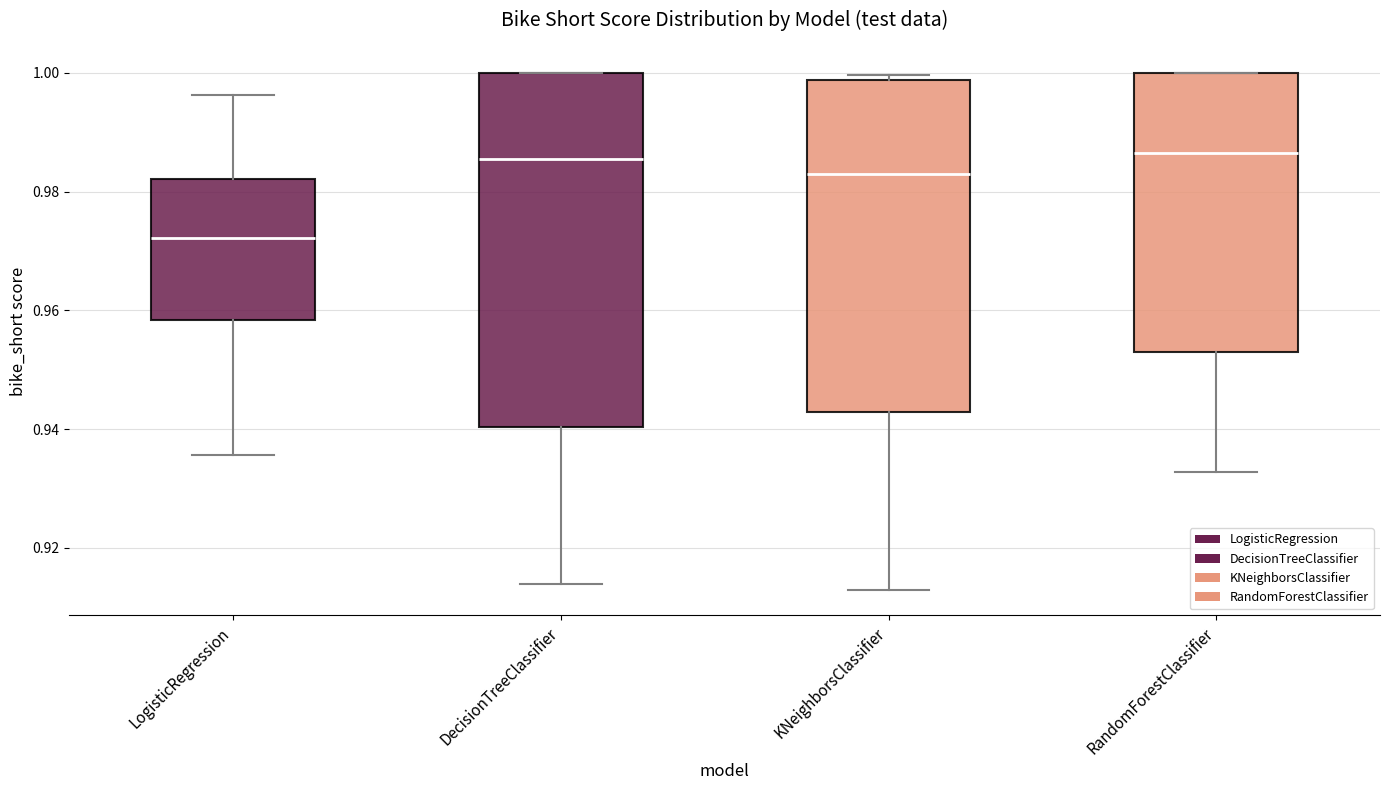

Where is the lower edge of the box for RandomForestClassifier on the y-axis? The values are not printed on the chart, so give them approximately, as read against the axis.

0.954